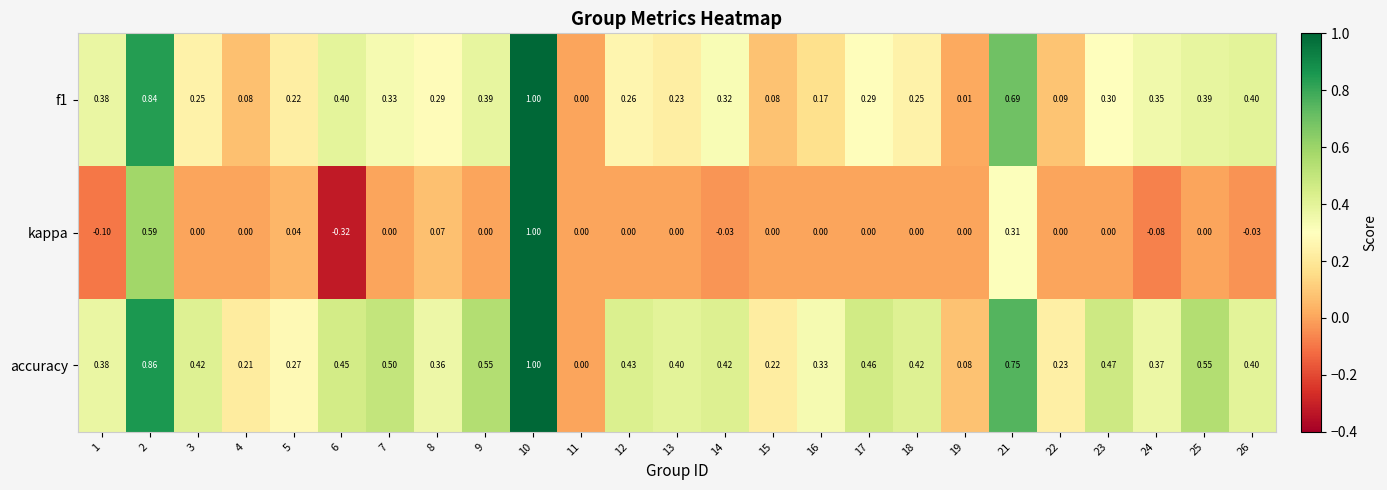

Which series has the widest spread of values?

kappa